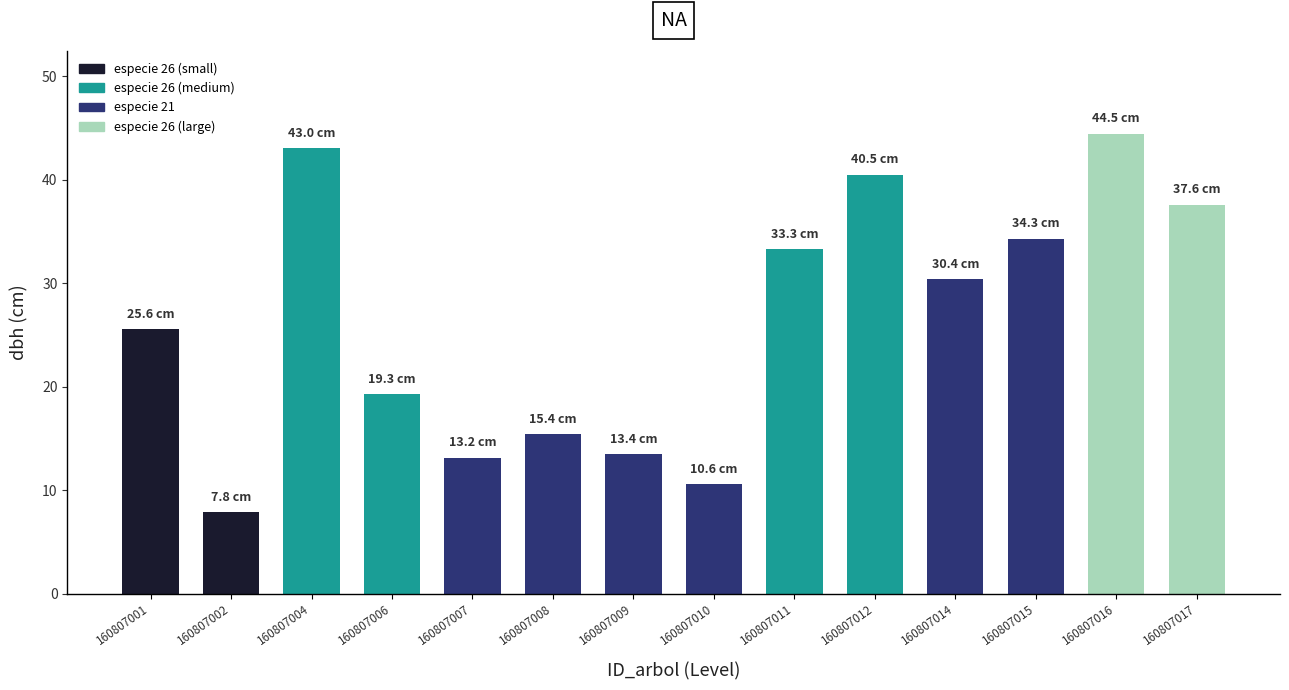

What is the difference between the values at 160807004 and 160807009?

29.6